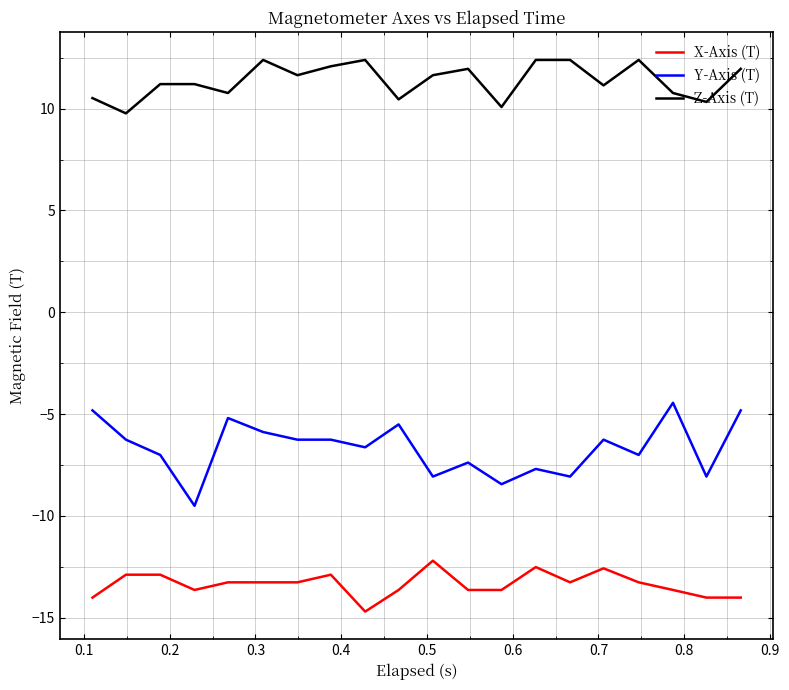

Which series has the largest range (max minus min)?

Y-Axis (T)